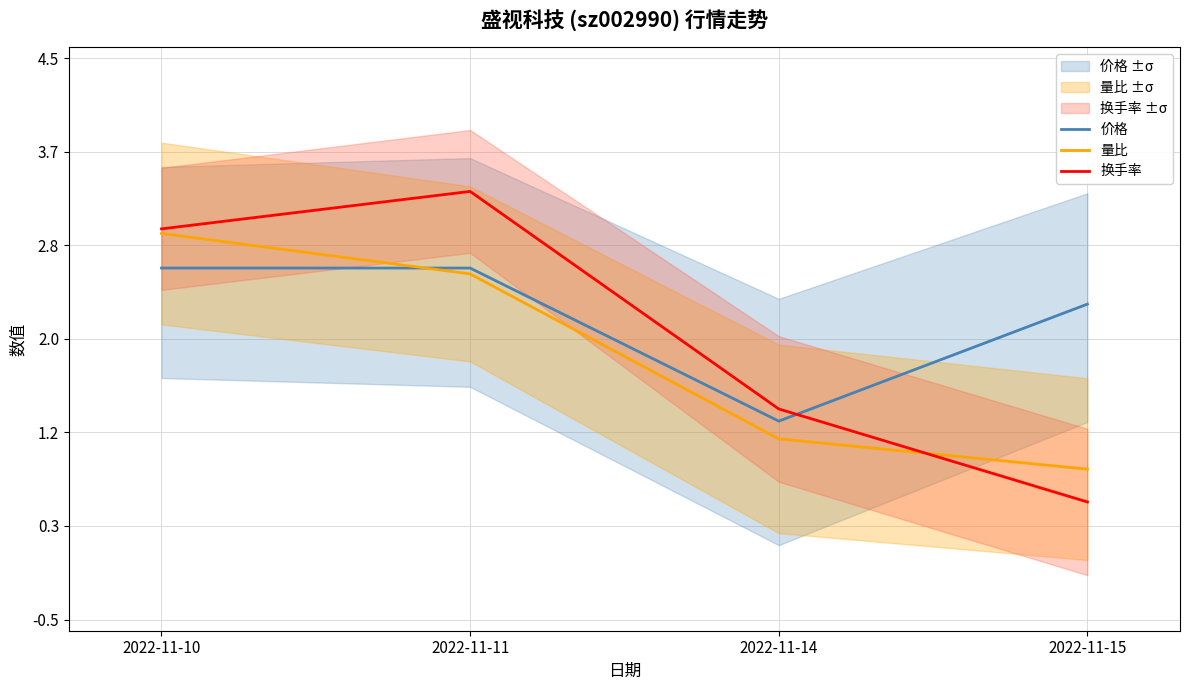

What is the value of the 量比 point at the 1st from the left?

2.9